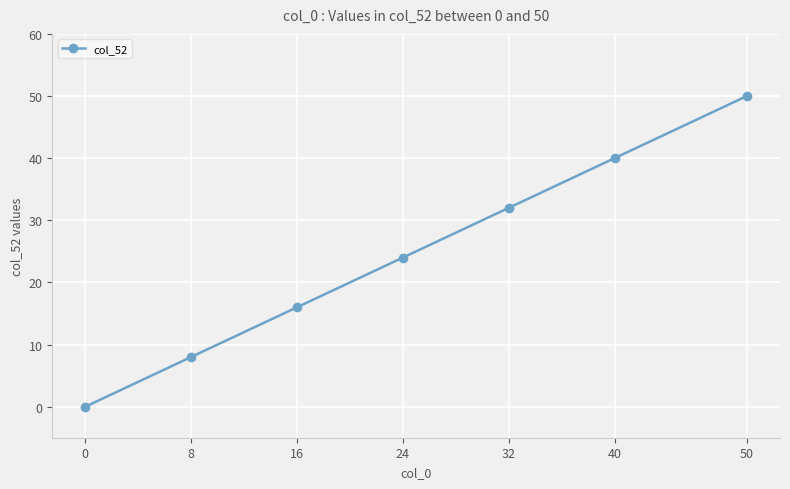

The value at 32 is 48. True or false?

False